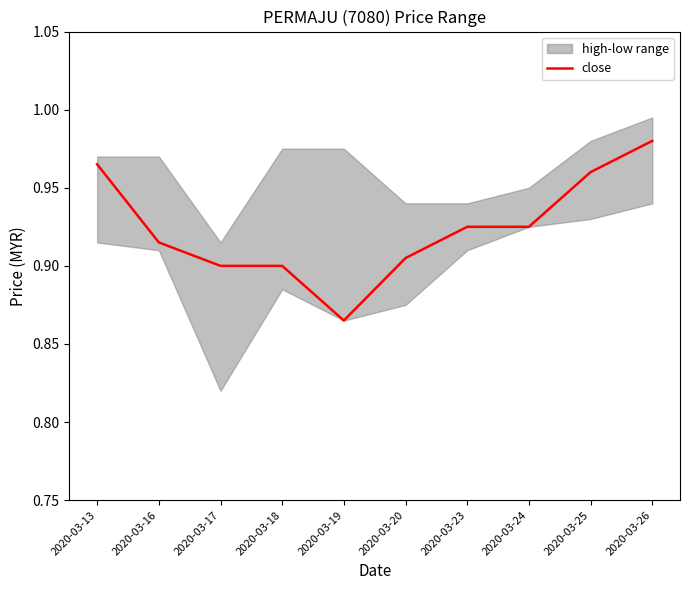

What is the average value?

0.9